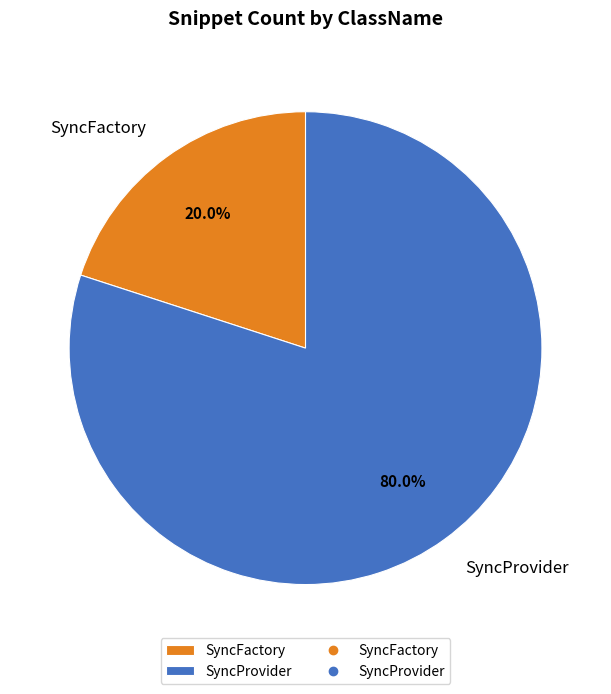

To the nearest percent, what percentage of the pie is SyncFactory?

20%